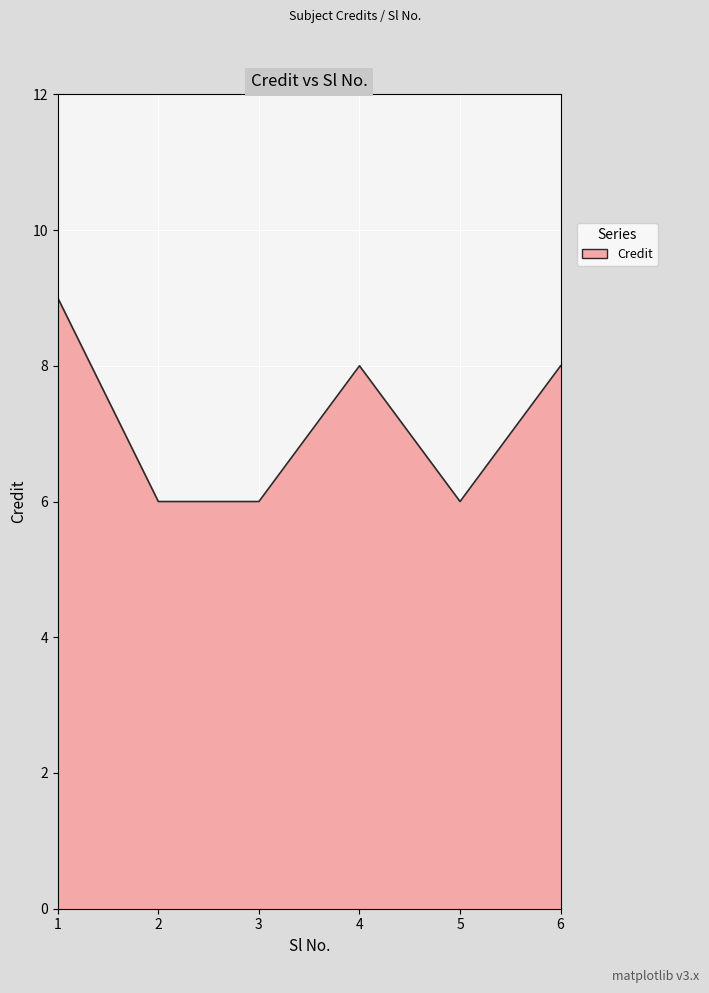

What is the greatest value displayed?

9